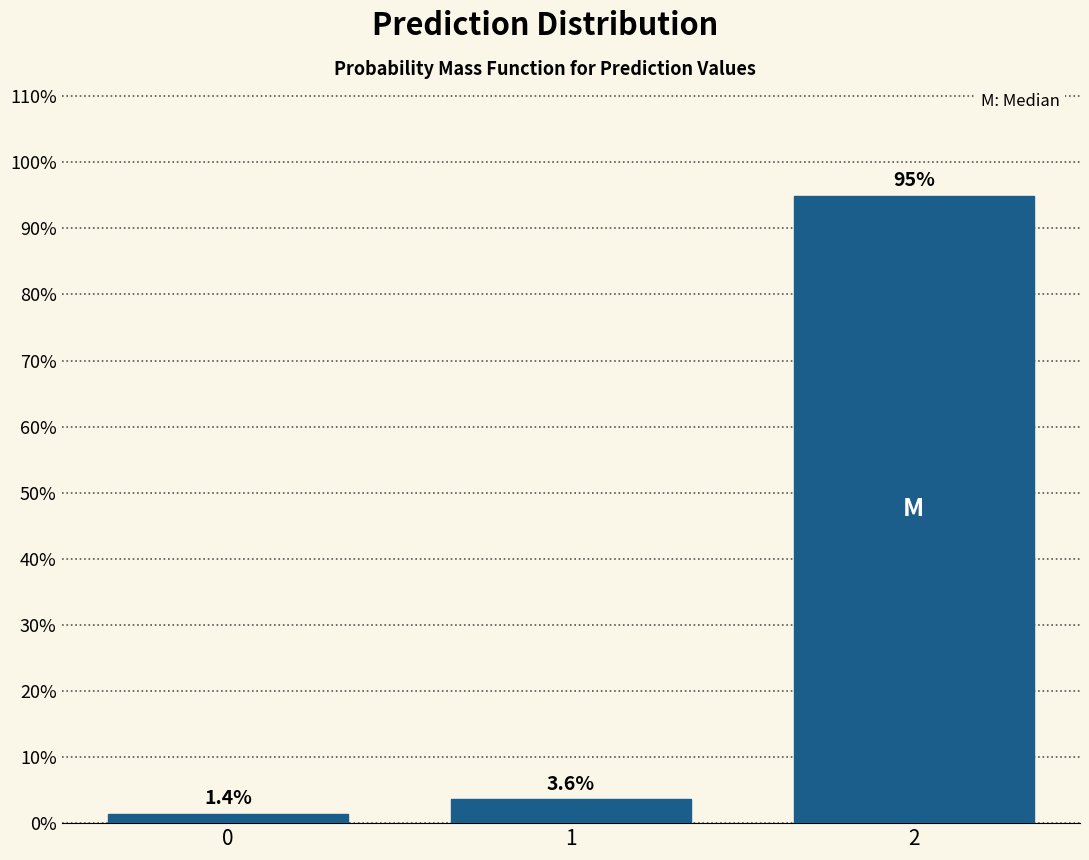

Reading left to right, what are all the values shown in this chart?

0=1.4	1=3.6	2=95.0